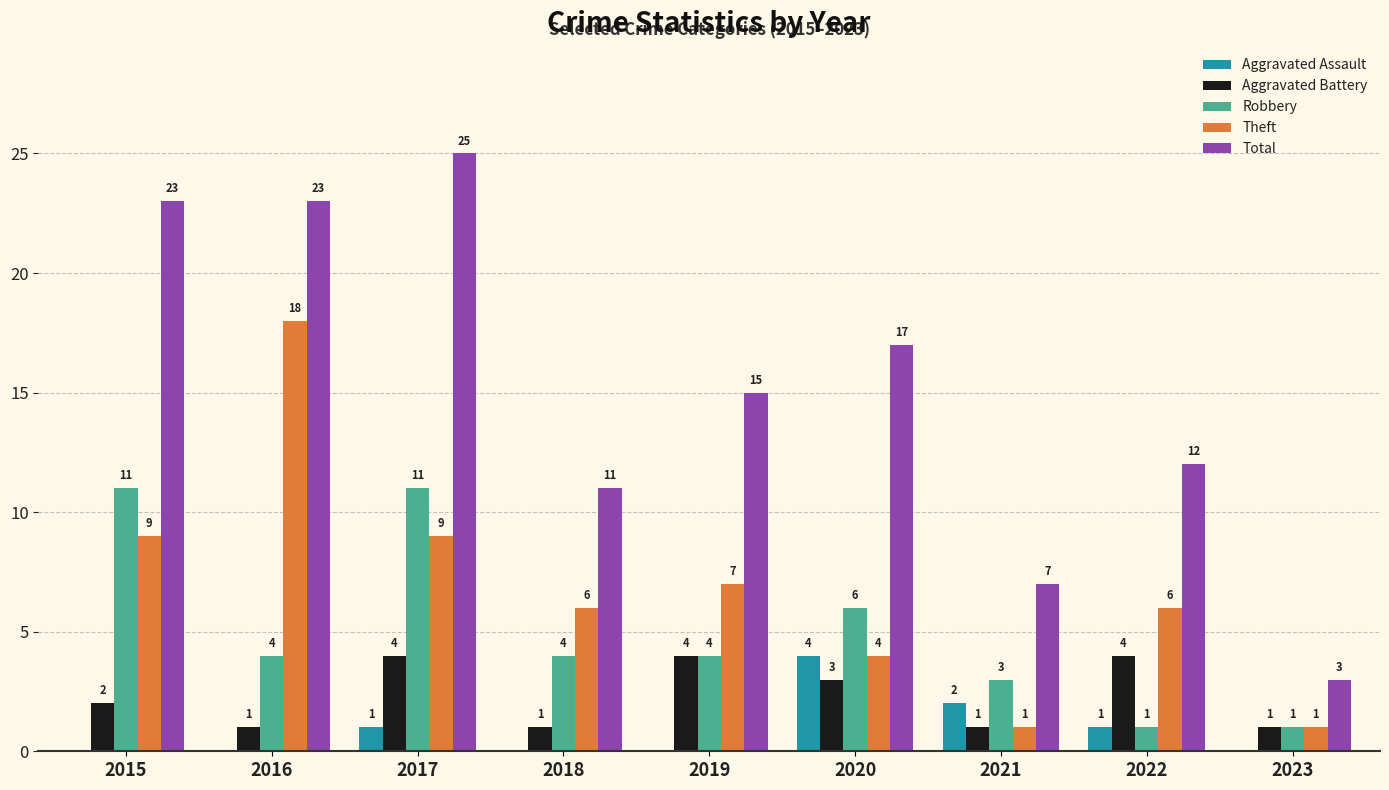

The Aggravated Assault series shows 1 at 2022. True or false?

True